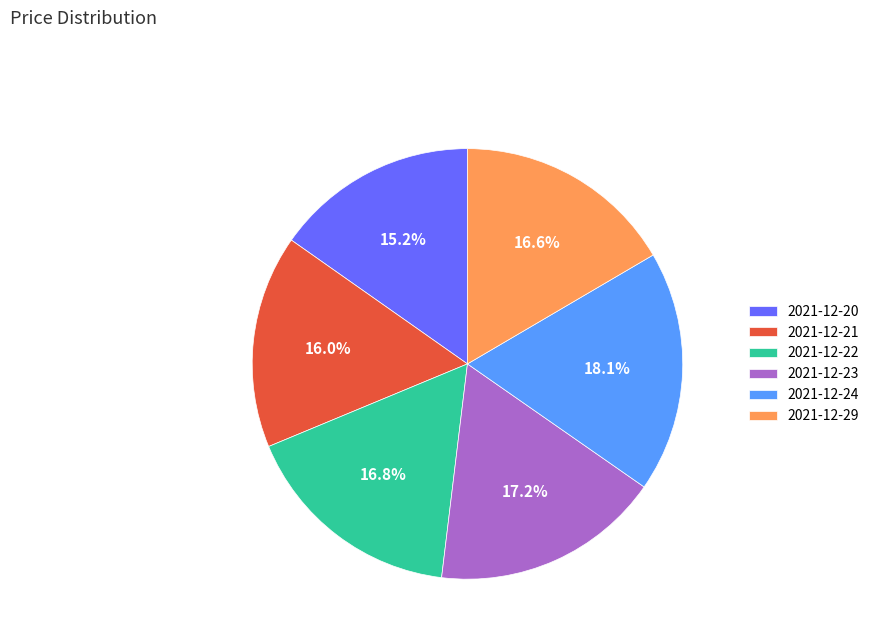

To the nearest percent, what is the difference between the largest and smallest slice percentages?

3%